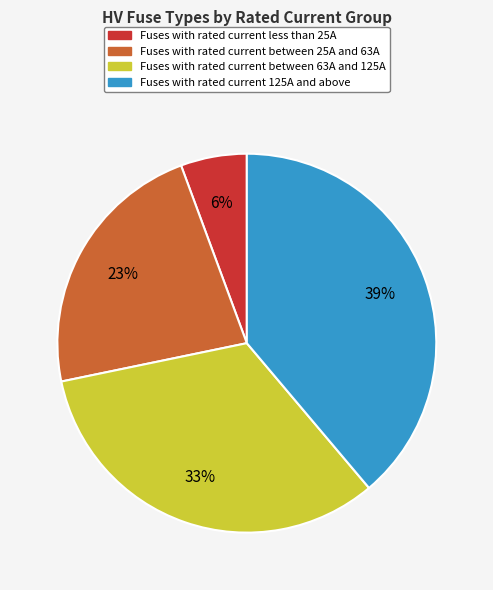

Is there a majority slice in this chart?

No